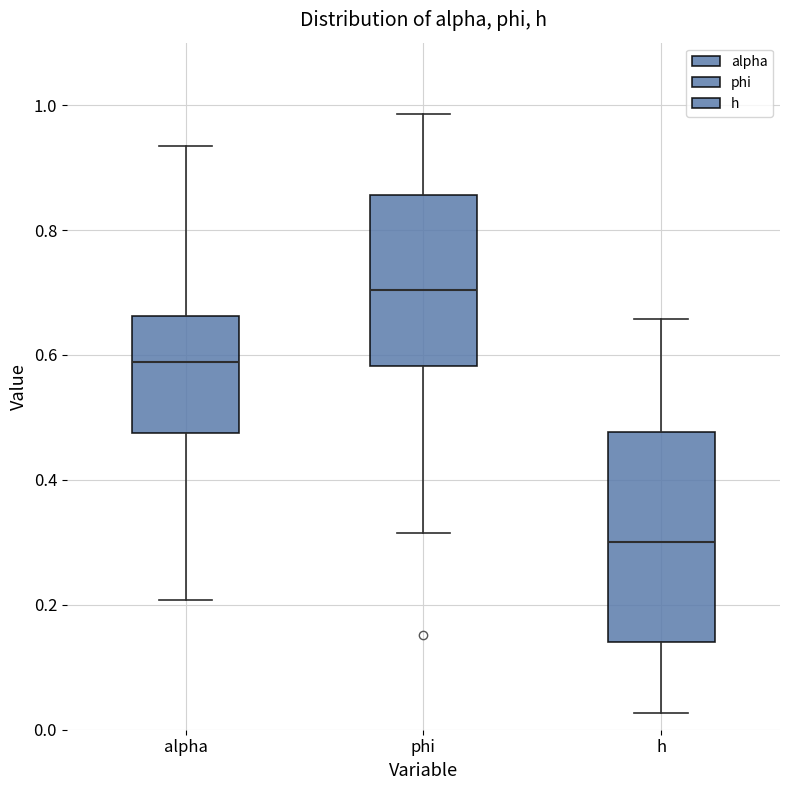

Reading left to right, read every box against the y-axis: the position of its median line, the range the box covers, and the ends of its whiskers. The values are not printed on the chart, so give them approximately, as read against the axis.

alpha: median 0.58, box 0.48 to 0.66, whiskers 0.20 to 0.94
phi: median 0.70, box 0.58 to 0.86, whiskers 0.32 to 0.98
h: median 0.30, box 0.14 to 0.48, whiskers 0.02 to 0.66